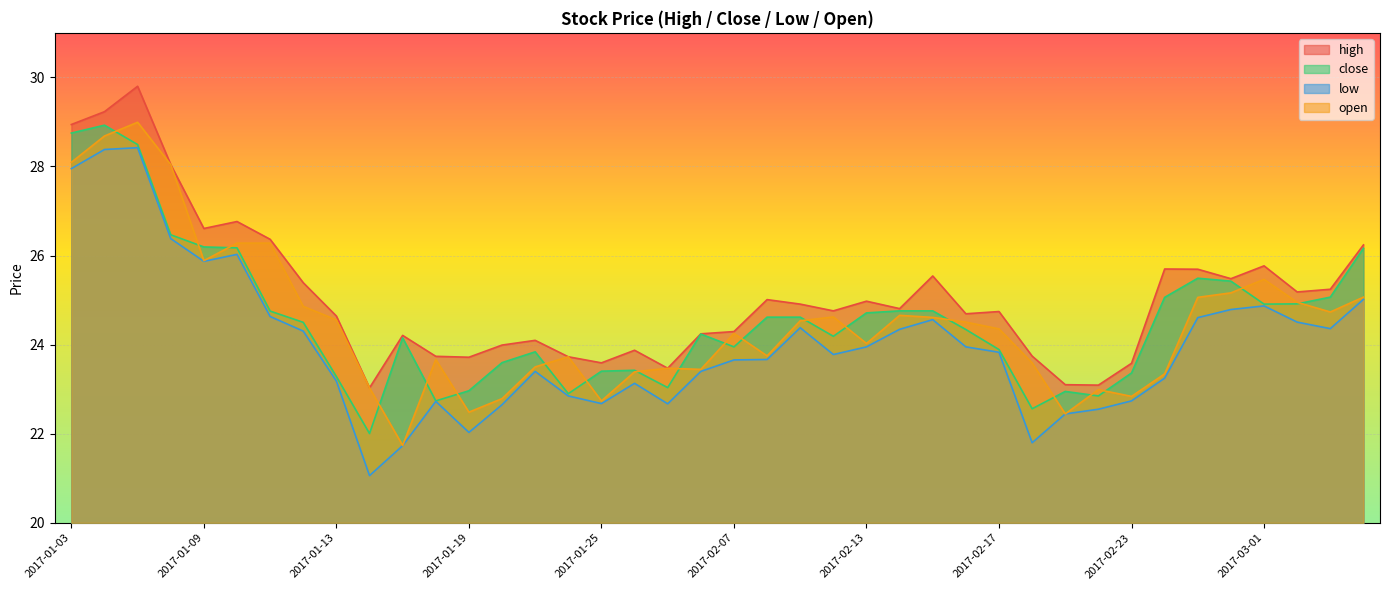

What is the sum of all high values?

1004.0